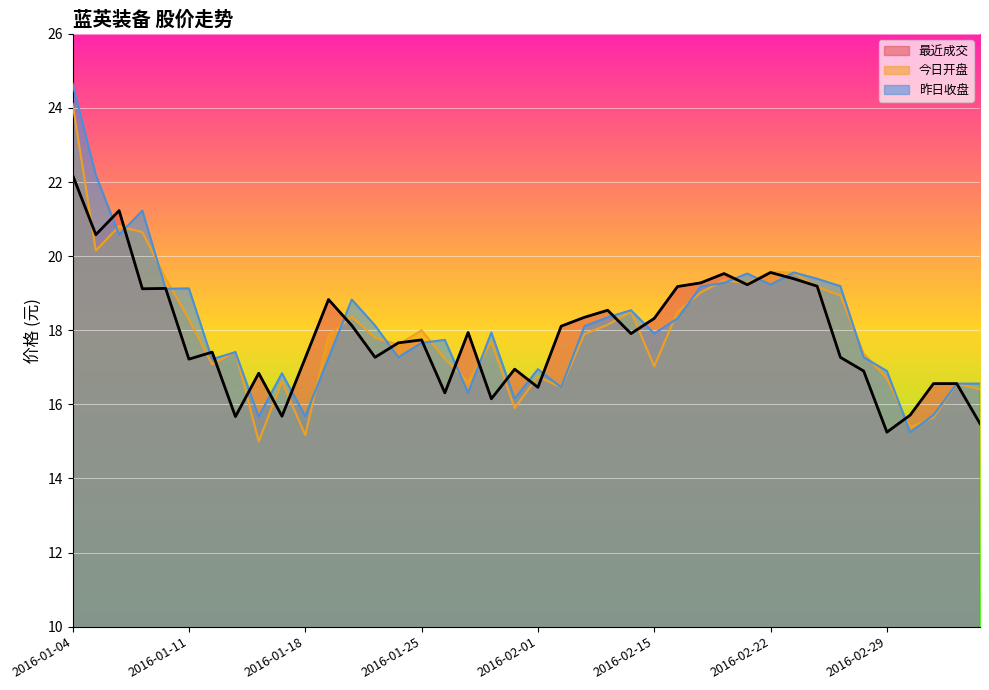

How many lines are shown in the chart?

3